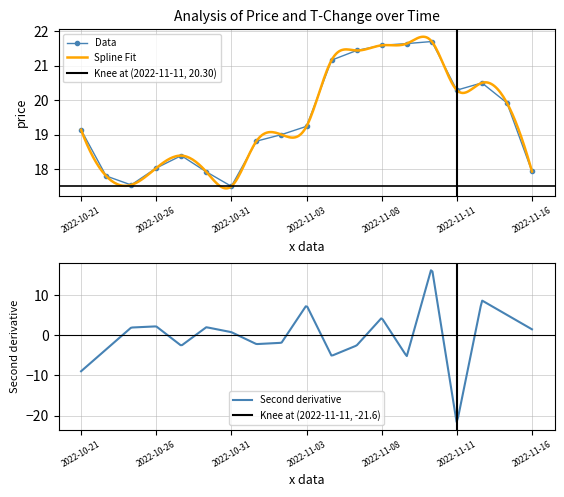

True or false: Data has more than 1 points higher than both neighbors.

True